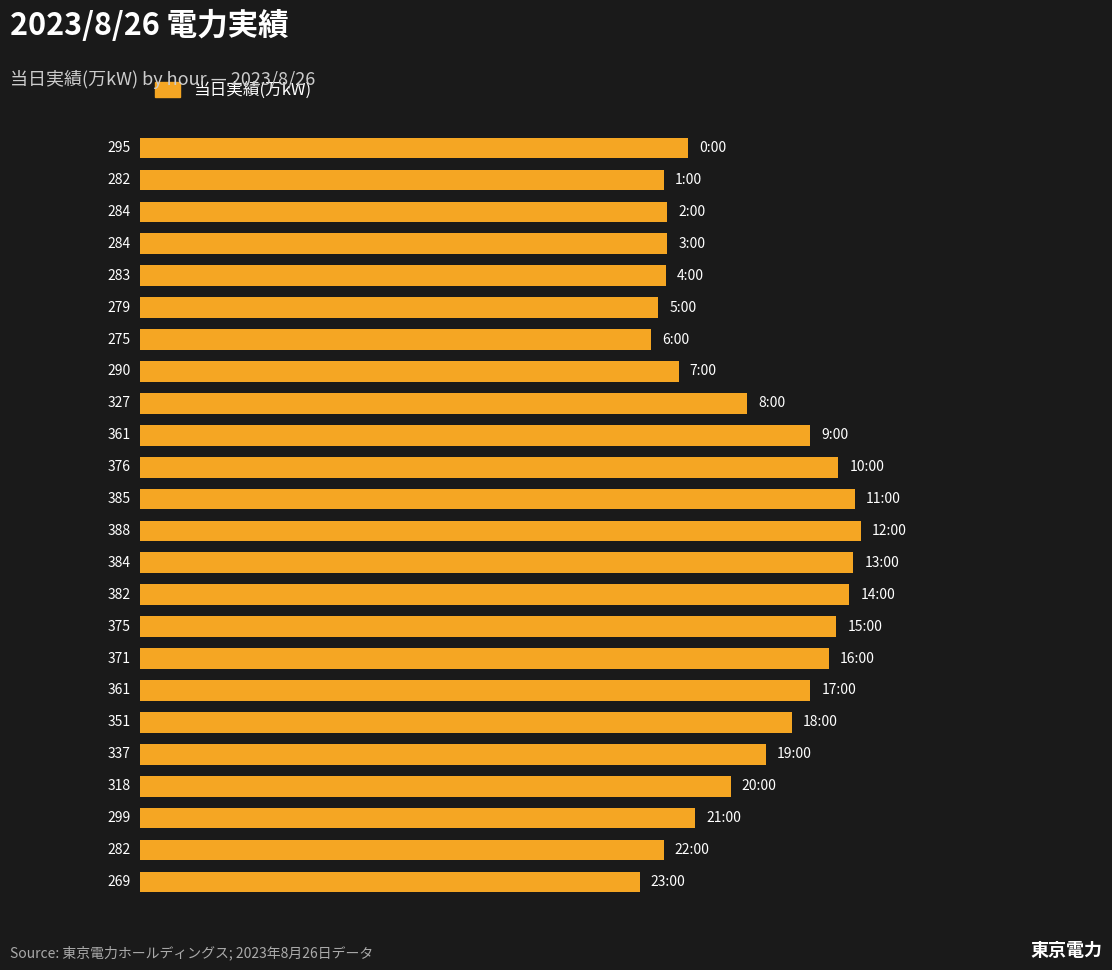

What is the minimum value shown in the chart?

269